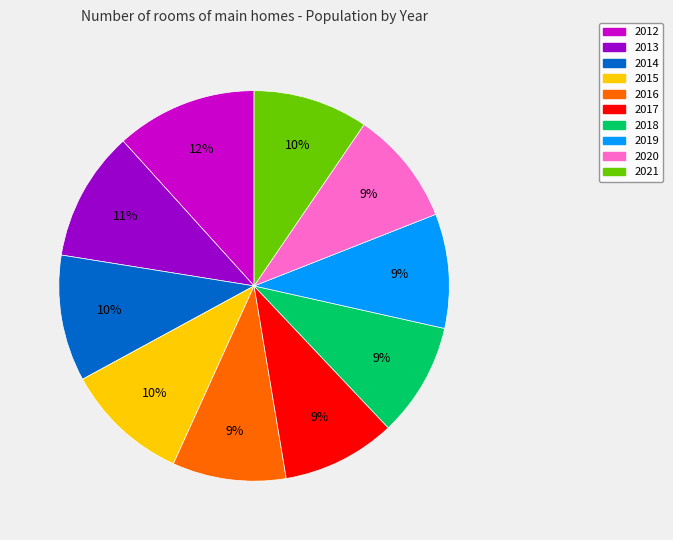

To the nearest percent, what is the difference between the 2015 and 2017 slice percentages?

1%